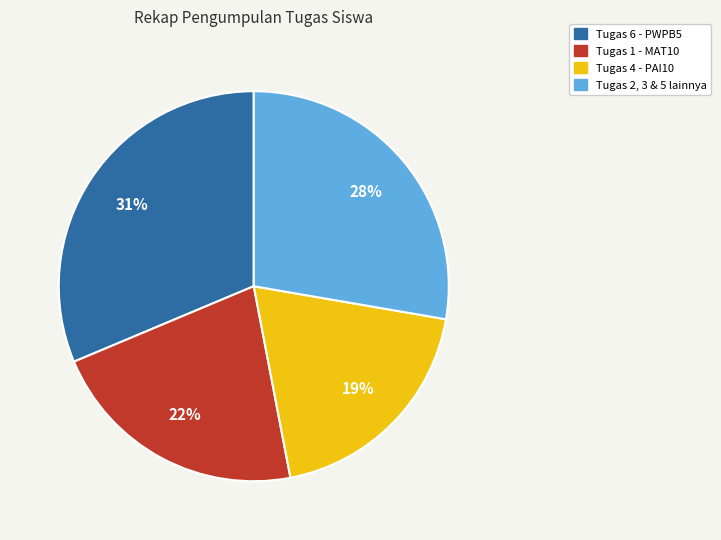

How many segments does this pie chart have?

4